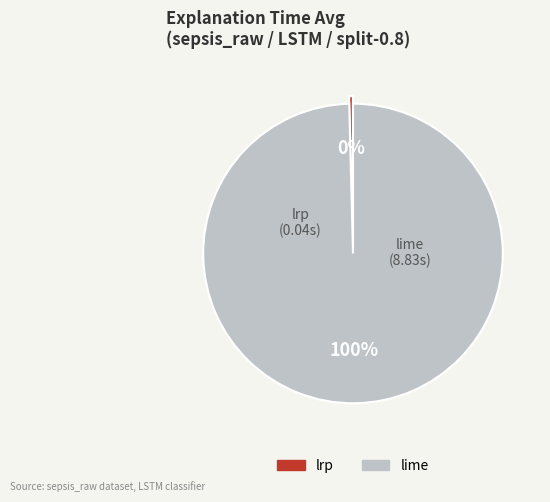

Which slice is the largest?

lime